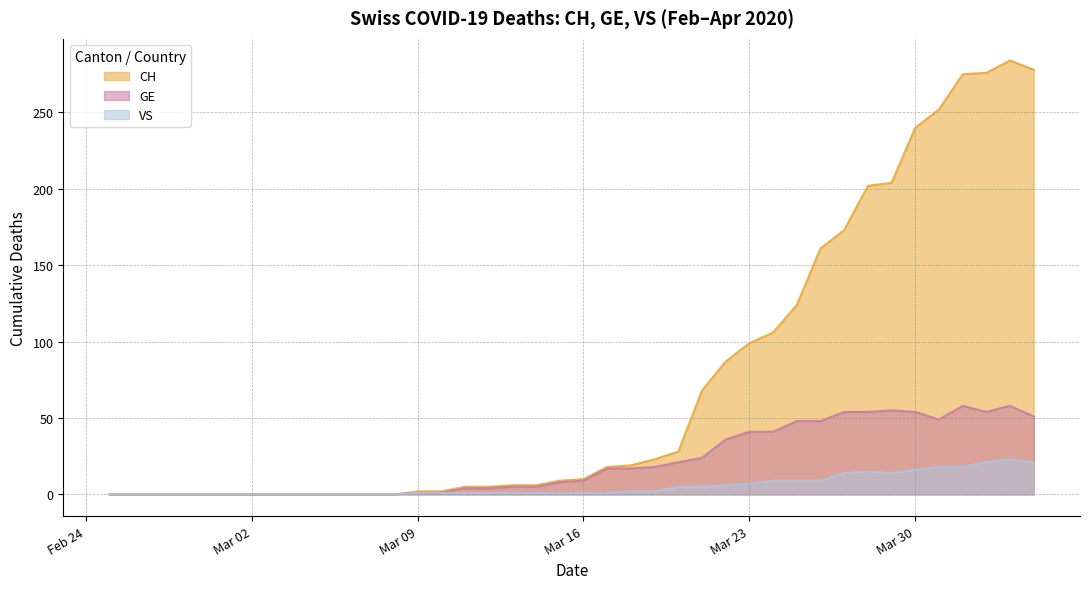

Reading left to right, extract all data points from this chart.

CH: 0	0	0	0	0	0	0	0	0	0	0	0	0	2	2	5	5	6	6	9	10	18	19	23	28	68	87	99	106	124	161	173	202	204	240	252	275	276	284	278
GE: 0	0	0	0	0	0	0	0	0	0	0	0	0	1	1	4	4	5	5	8	9	17	17	18	21	24	36	41	41	48	48	54	54	55	54	49	58	54	58	51
VS: 0	0	0	0	0	0	0	0	0	0	0	0	0	1	1	1	1	1	1	1	1	1	2	2	5	5	6	7	9	9	9	14	15	14	16	18	18	21	23	21